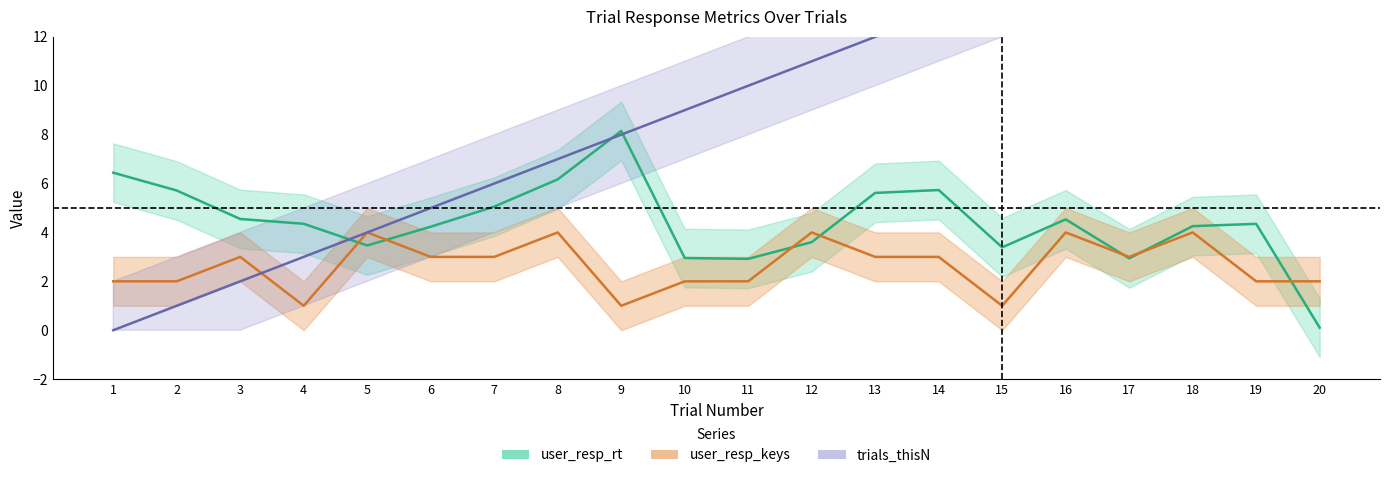

Where is the first local maximum for user_resp_rt?

9